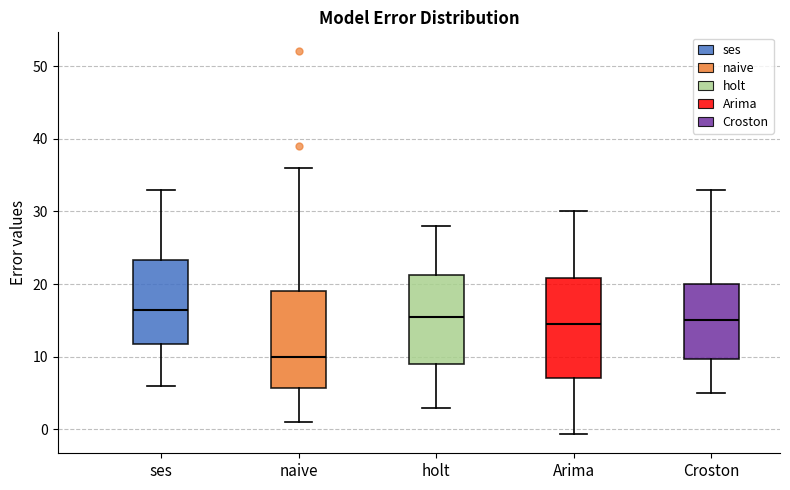

Which box's median line is the highest?

ses